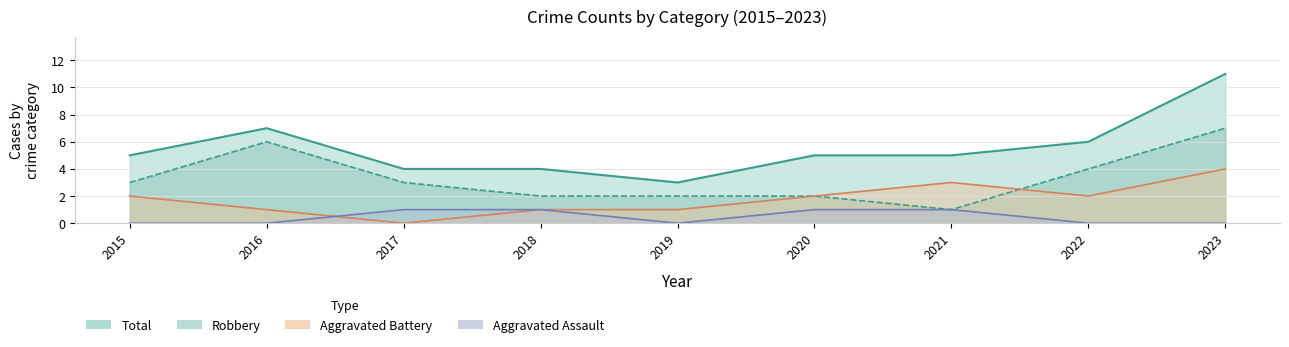

True or false: Aggravated Assault has more than 1 points higher than both neighbors.

False